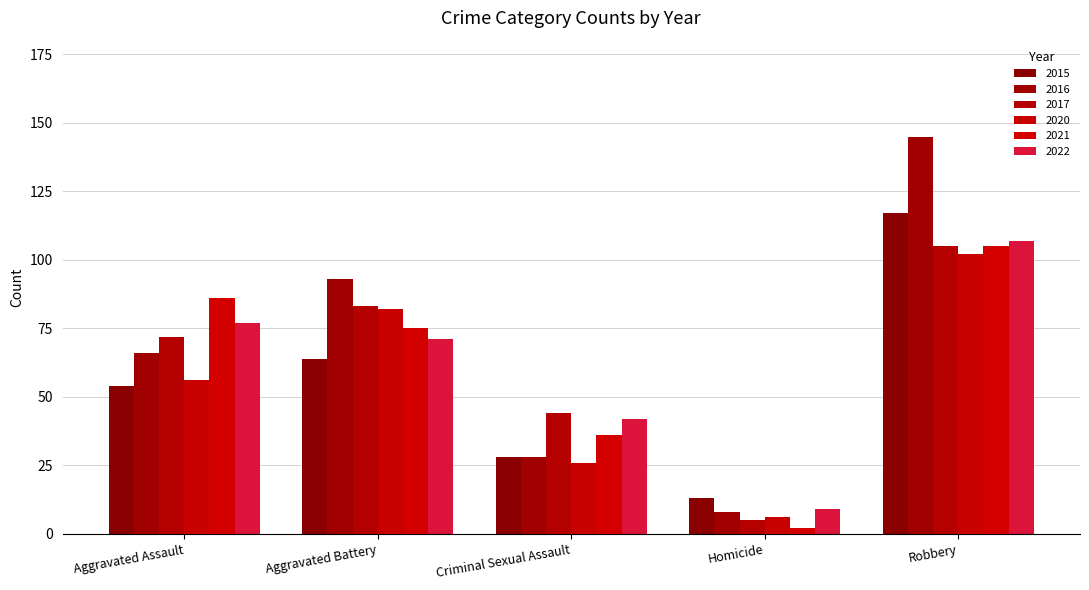

What position from the left is Robbery?

5